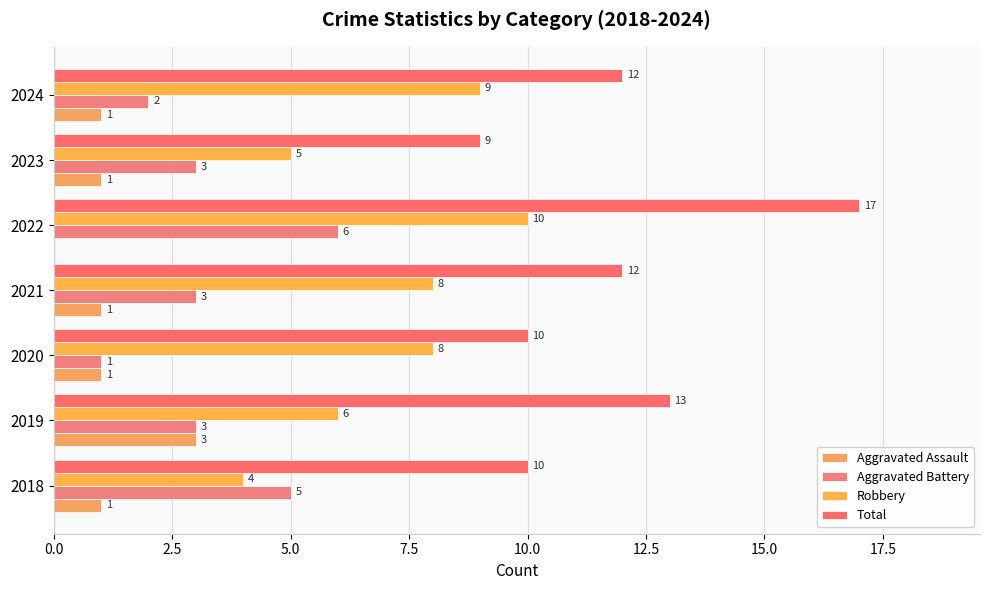

How many series are shown in this chart?

4